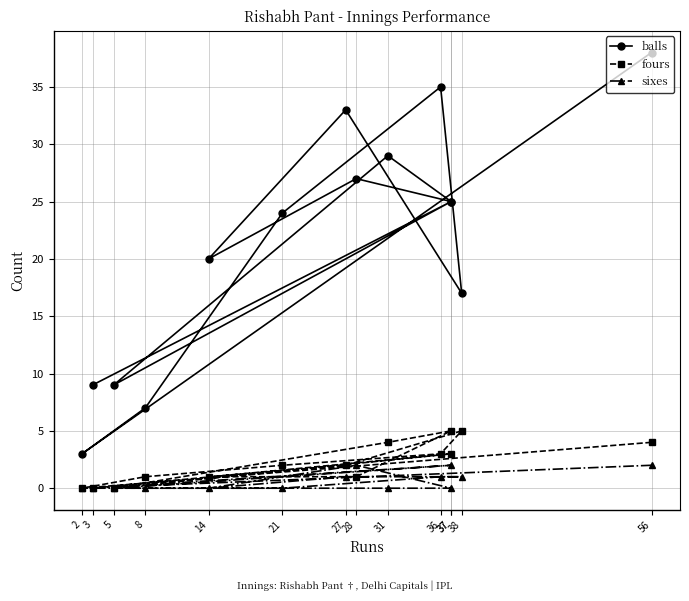

How many series are shown in this chart?

3